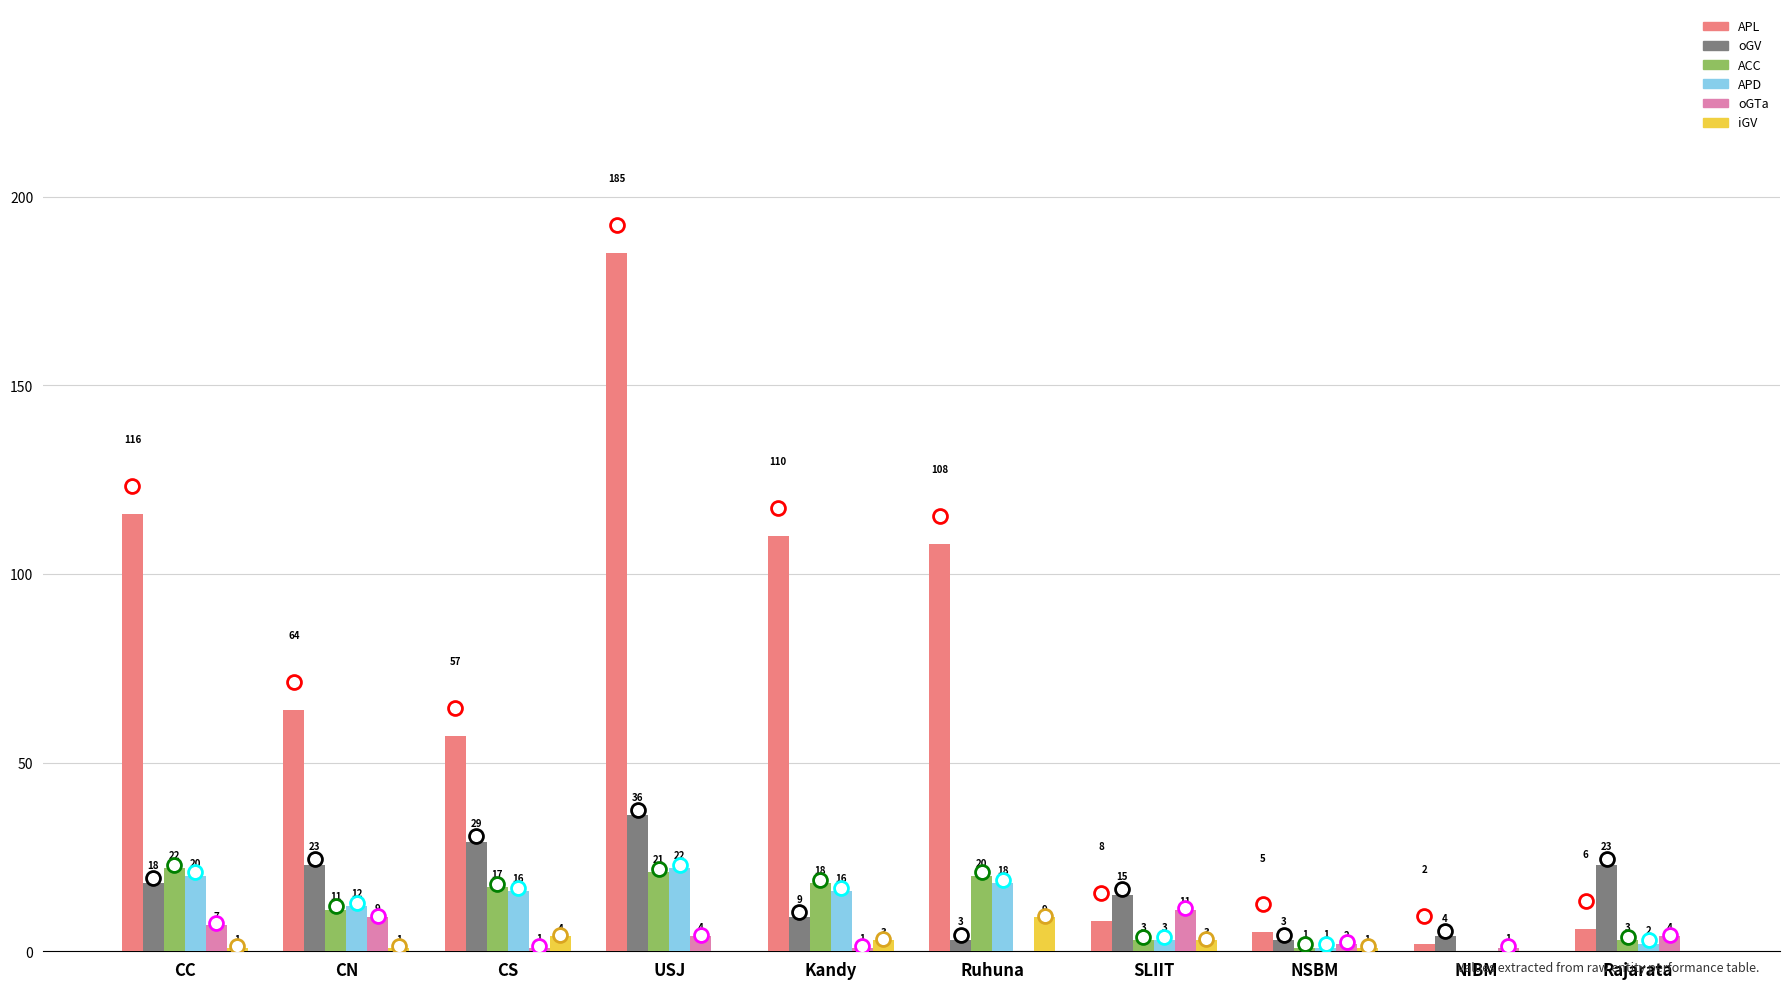

Does the chart contain stacked bars?

No